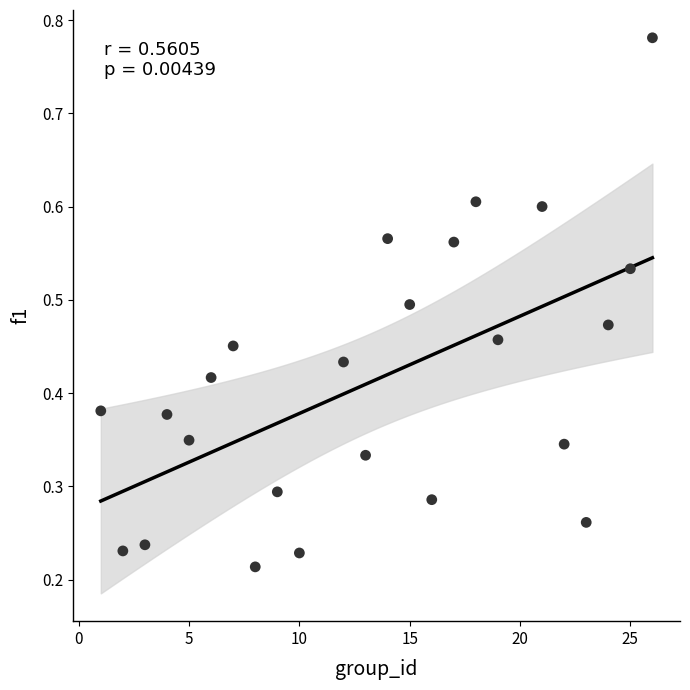

What is the range of X values (max minus min)?

25.0